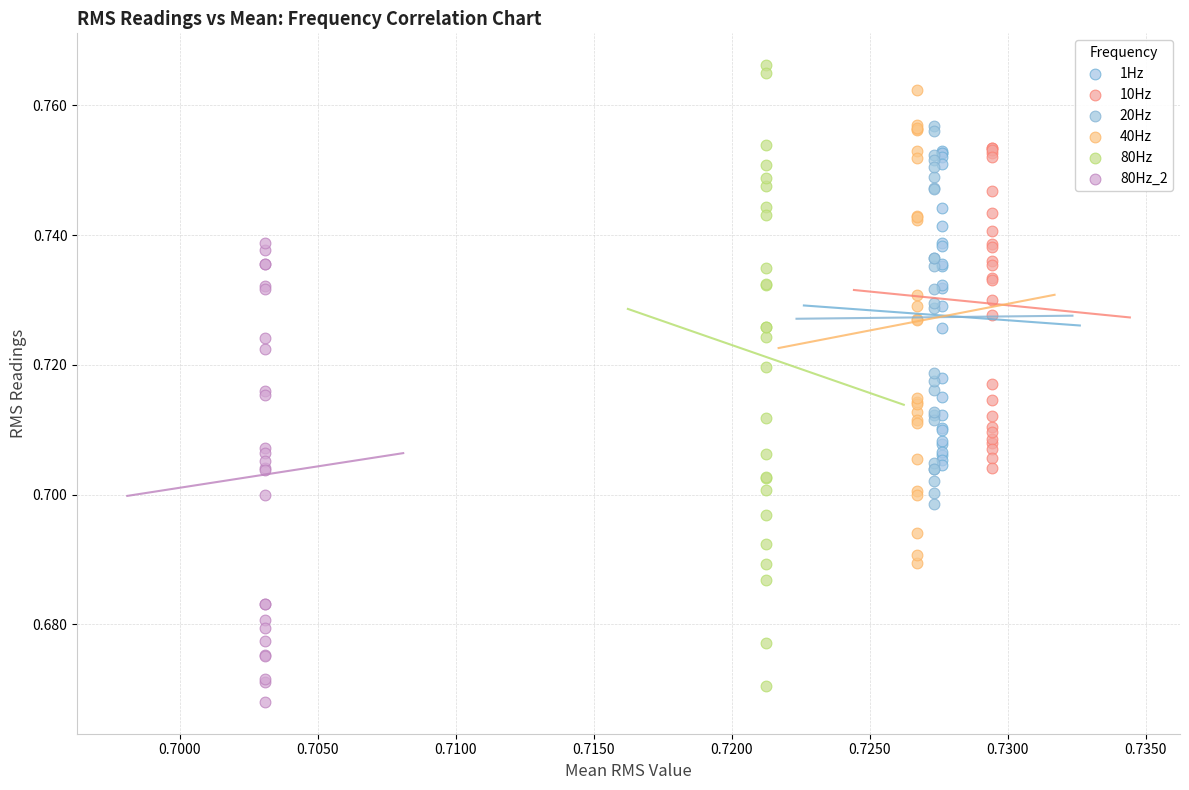

What are all the series names shown in the legend?

1Hz, 10Hz, 20Hz, 40Hz, 80Hz, 80Hz_2